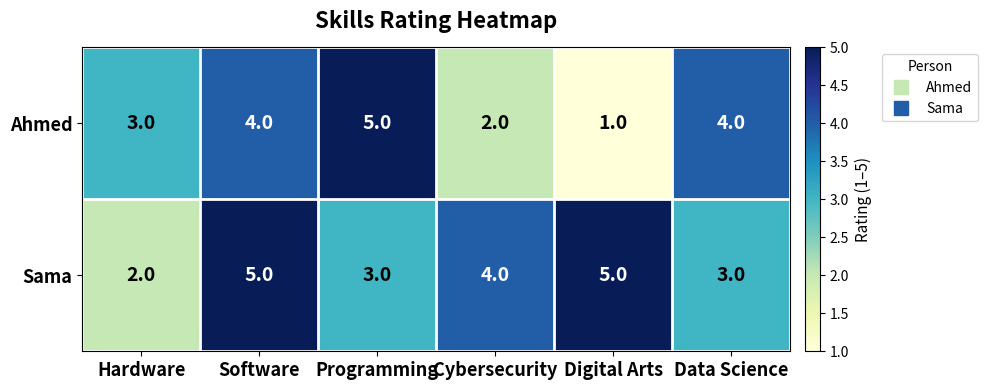

The value of Sama at Cybersecurity is 4. True or false?

True